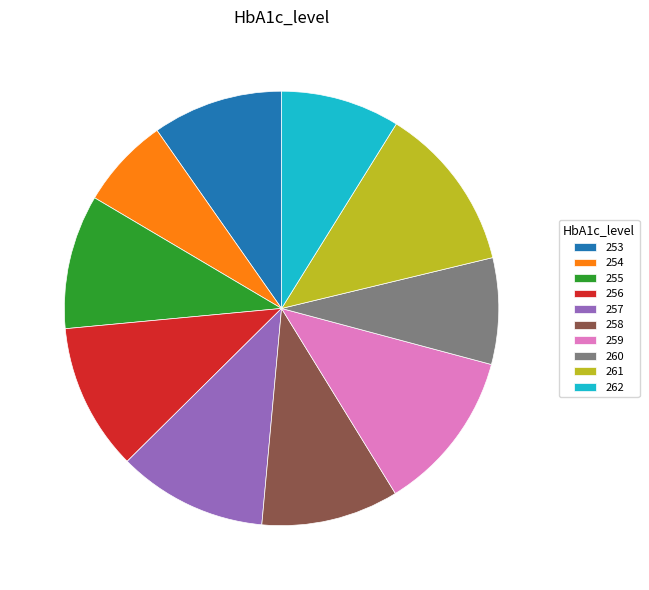

Does 256 represent more than half of the total?

No